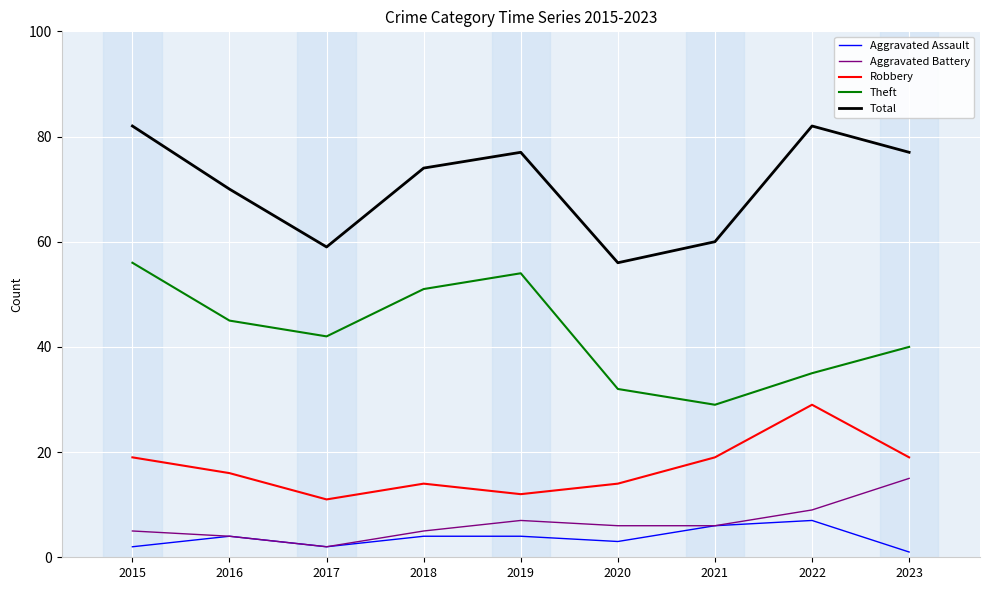

True or false: Theft and Total cross at least once.

False